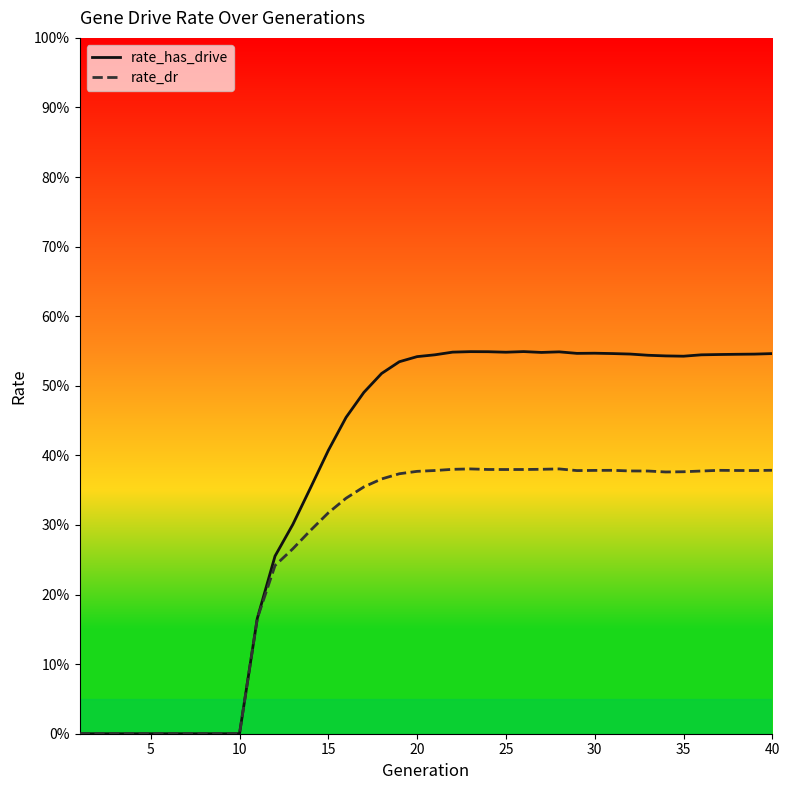

How many positive values does the rate_has_drive series have?

30